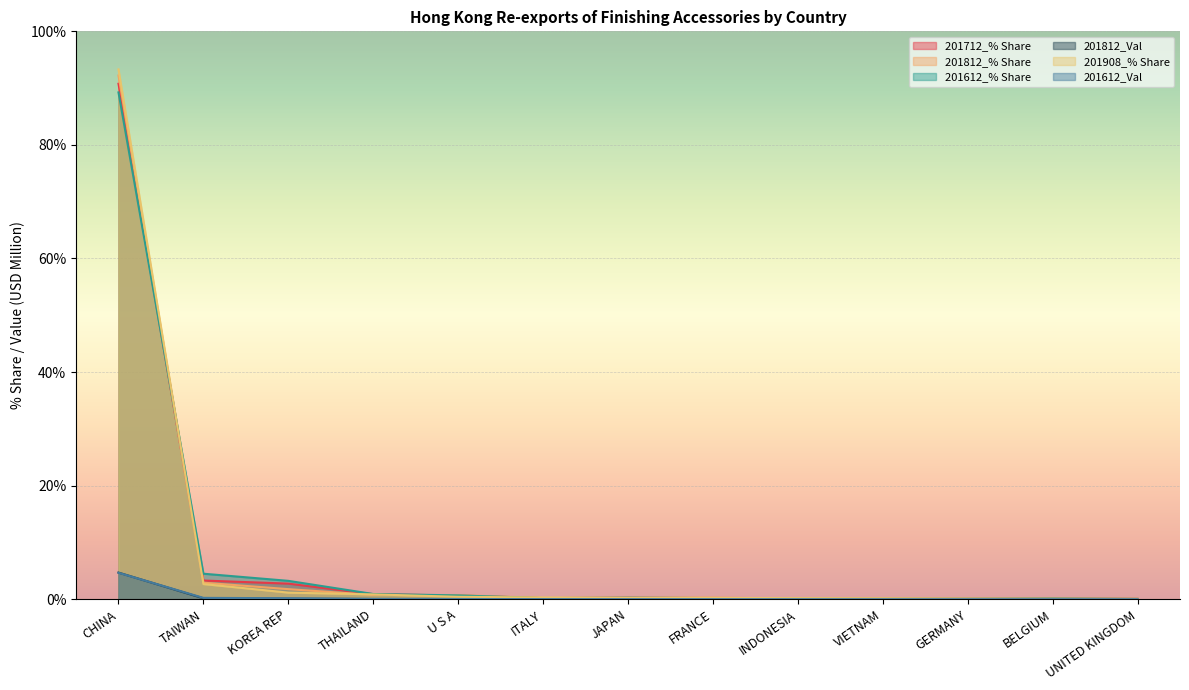

Does the chart display data point markers on the line(s)?

No